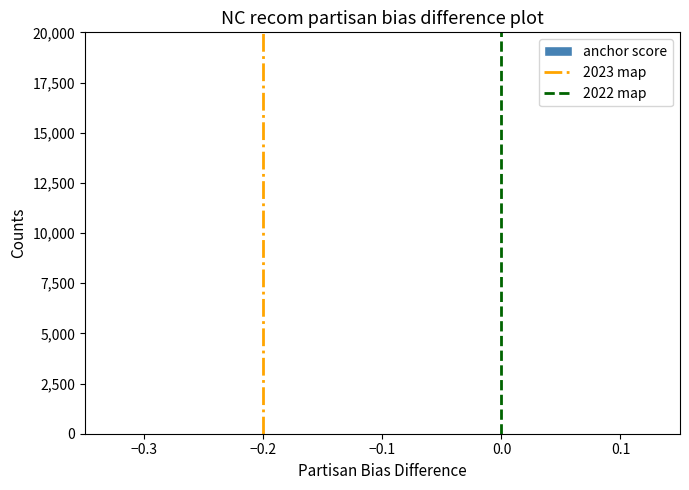

Reading left to right, list every bar in this chart as the range it spans on the x-axis followed by its height. Neither the bar edges nor the heights are printed on the chart, so give them approximately, as read against the axes.

-0.30 to -0.26: under 500
-0.26 to -0.21: under 500
-0.21 to -0.17: 0
-0.17 to -0.12: under 500
-0.12 to -0.08: 0
-0.08 to -0.03: 0
-0.03 to 0.01: 0
0.01 to 0.06: 0
0.06 to 0.10: under 500